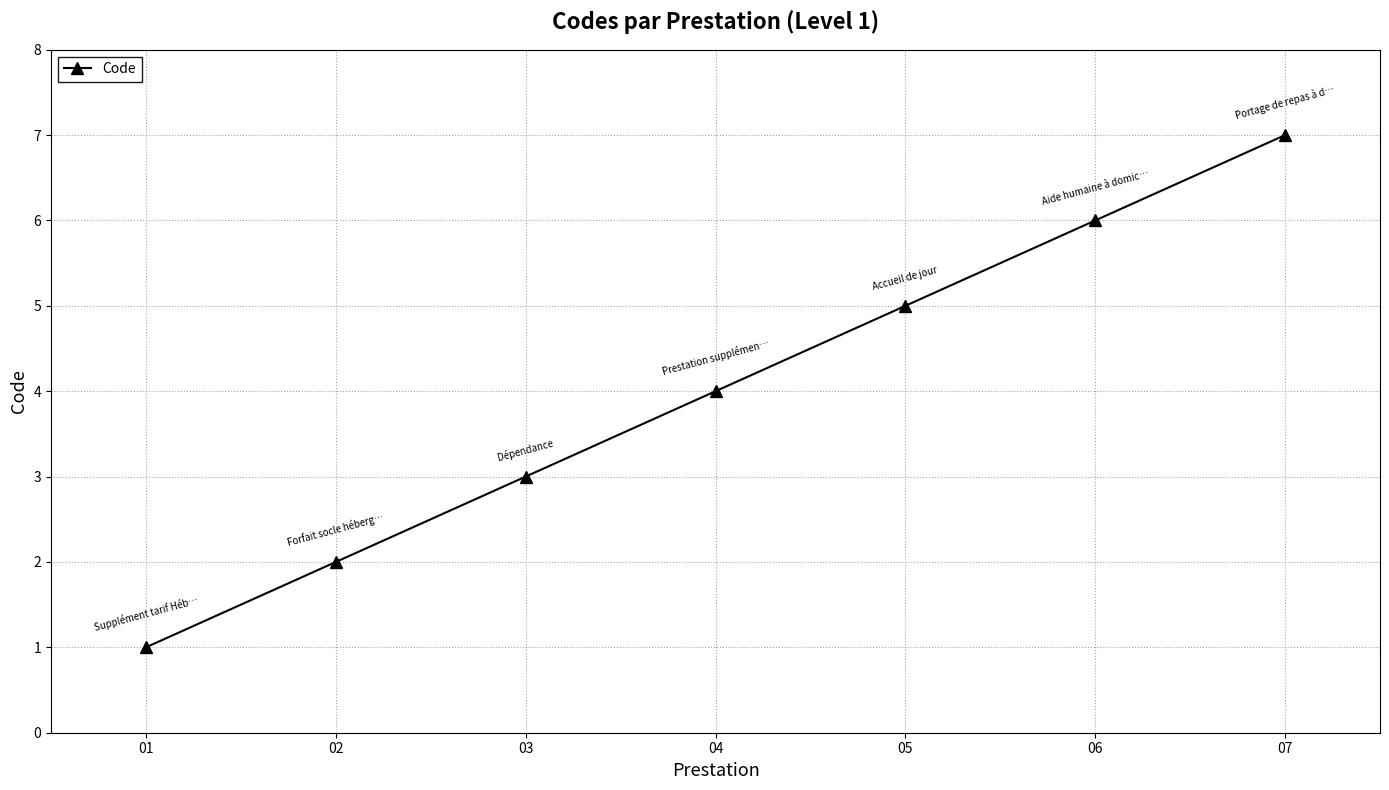

What is the sum of the values at 03 and 02?

5